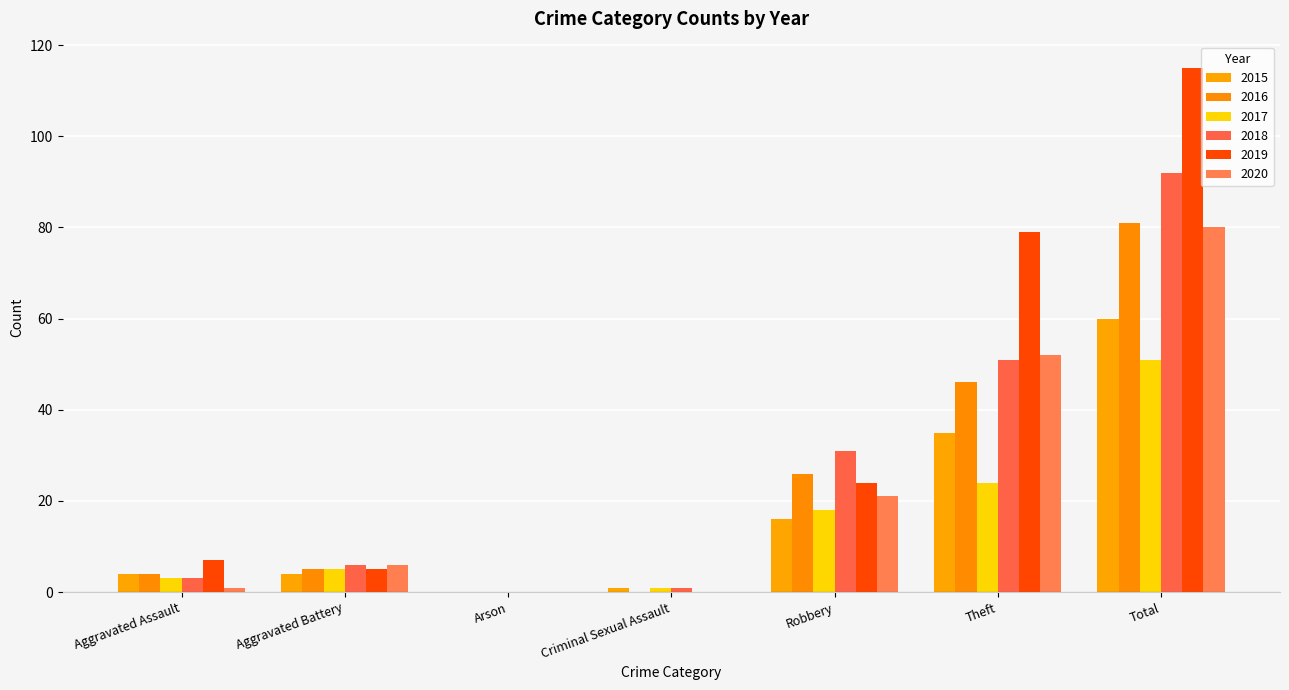

What is the sum of the 2016 values at Arson and Total?

81